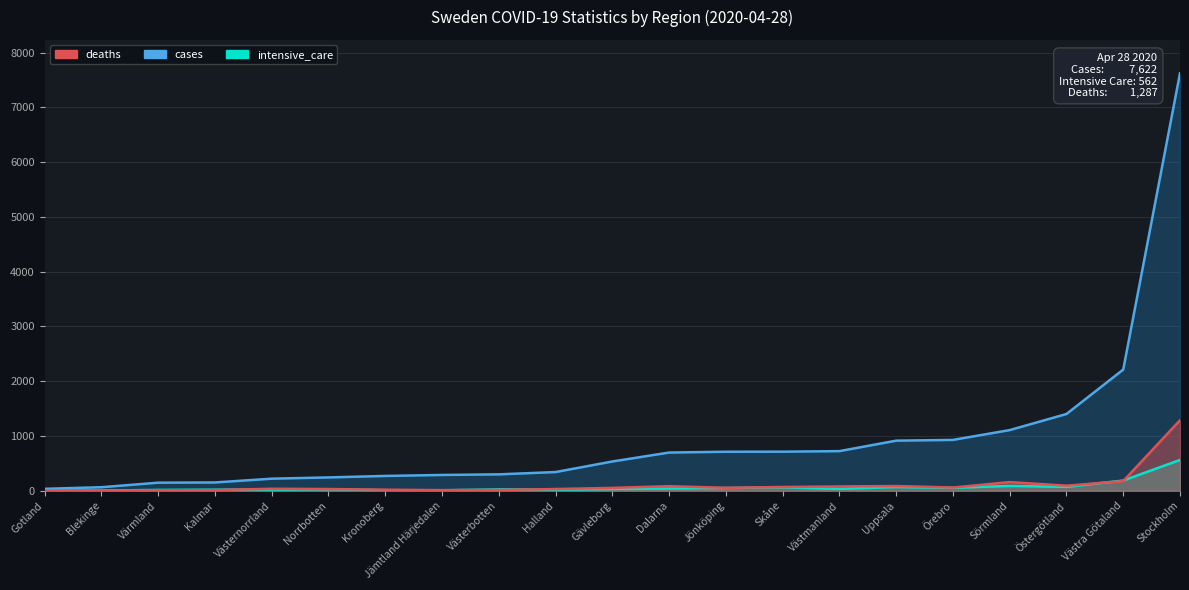

Which series has the widest spread of values?

cases